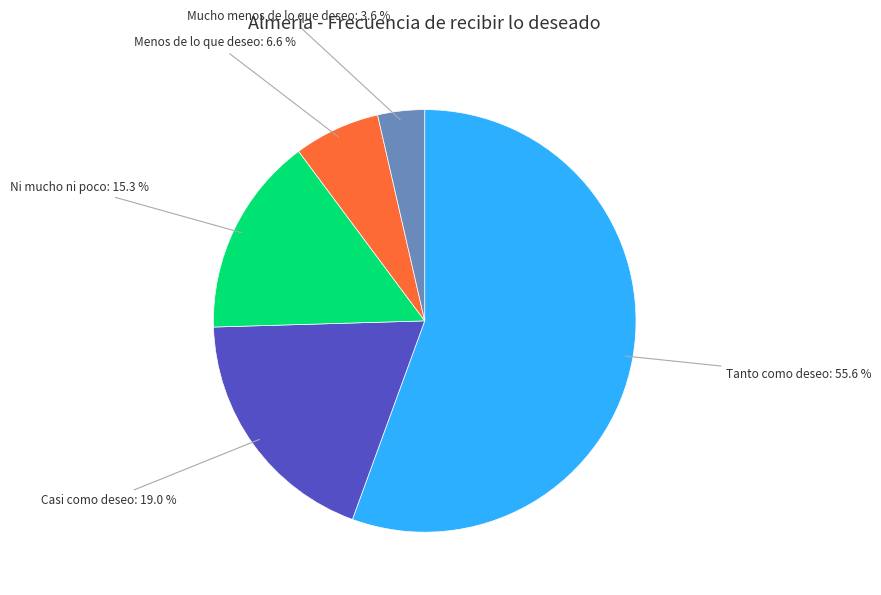

Between Tanto como deseo: 55.6 % and Mucho menos de lo que deseo: 3.6 %, which is larger?

Tanto como deseo: 55.6 %